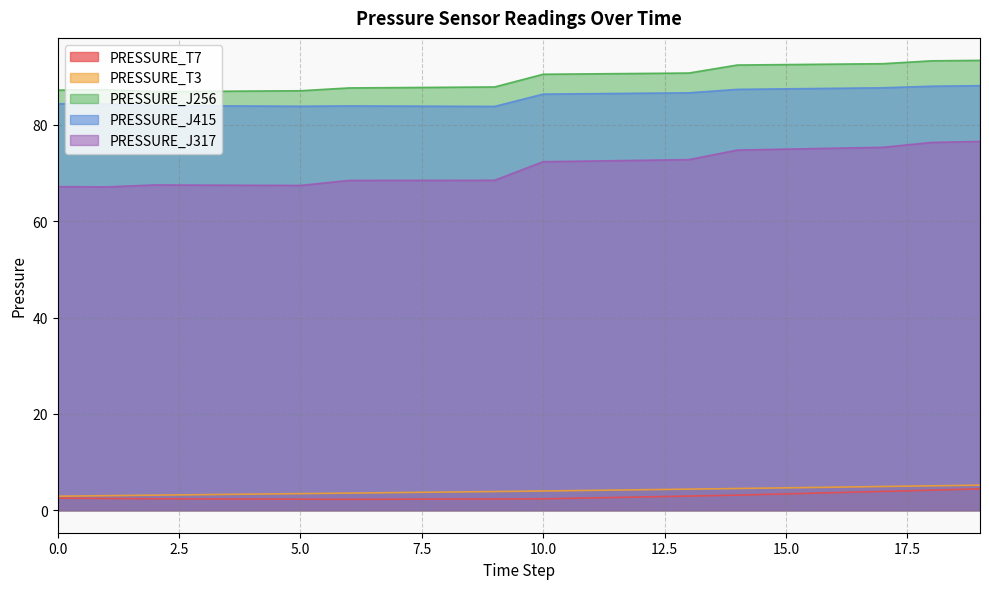

At which label does PRESSURE_J415 first exceed 86?

10.0